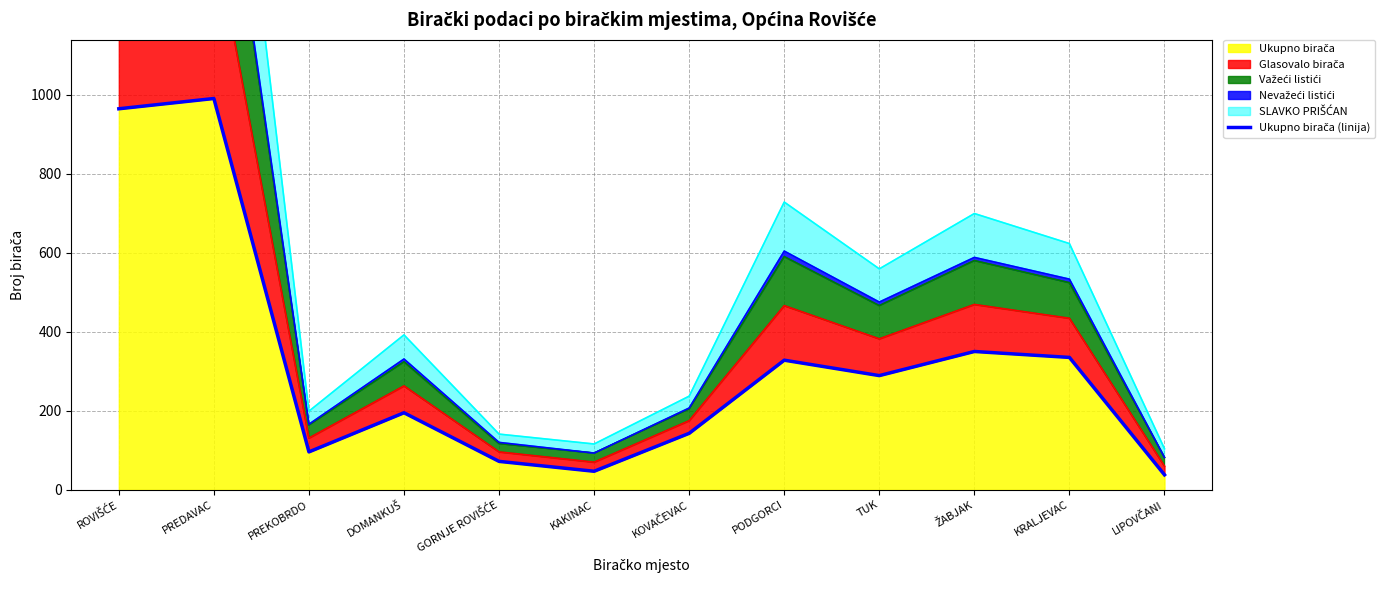

The value at ŽABJAK is 465. True or false?

False